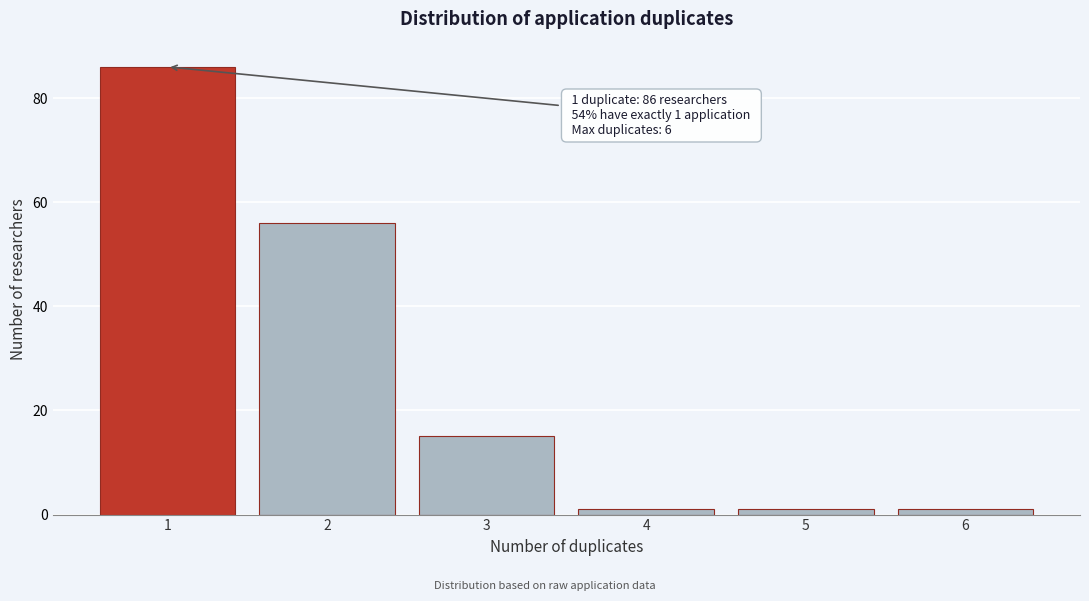

Reading left to right, list all the values displayed in this chart.

86	56	15	1	1	1